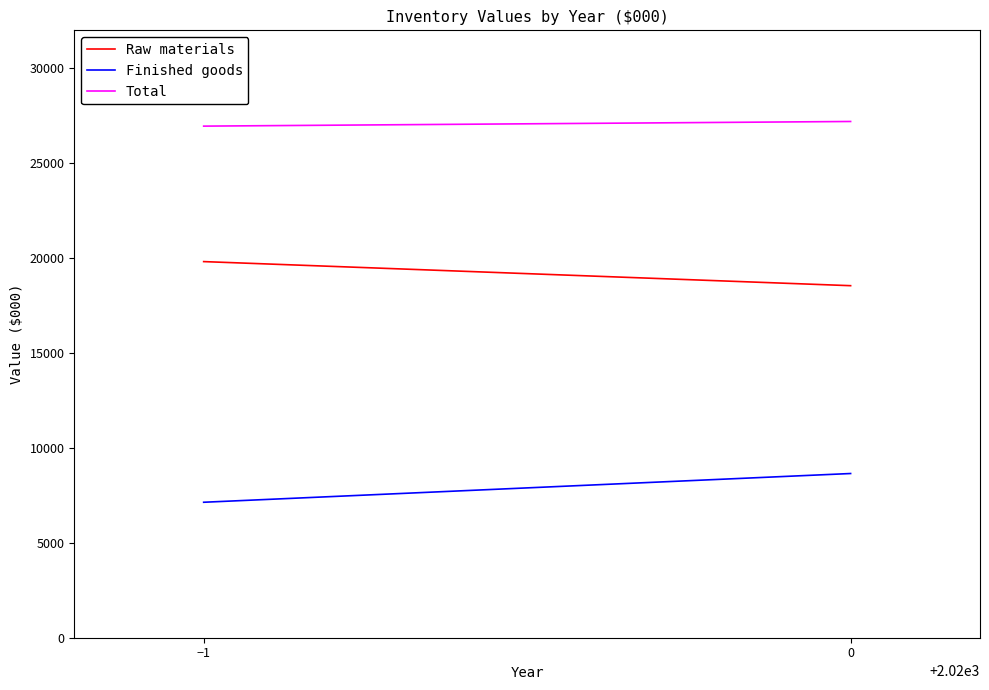

What are all the series names shown in the legend?

Raw materials, Finished goods, Total